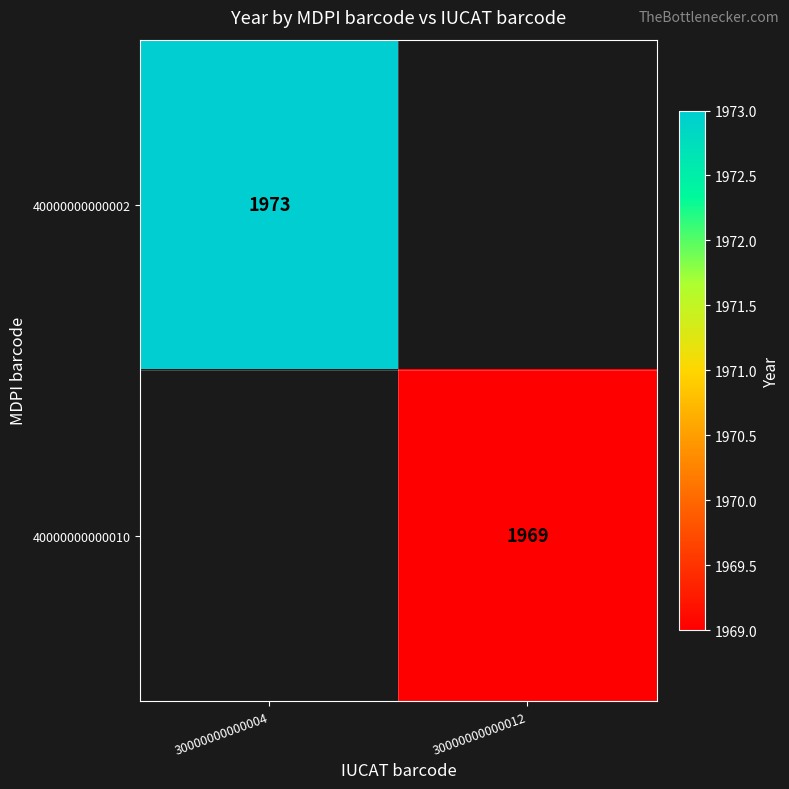

True or false: 40000000000002 has a value of 3186.3 at 30000000000004.

False